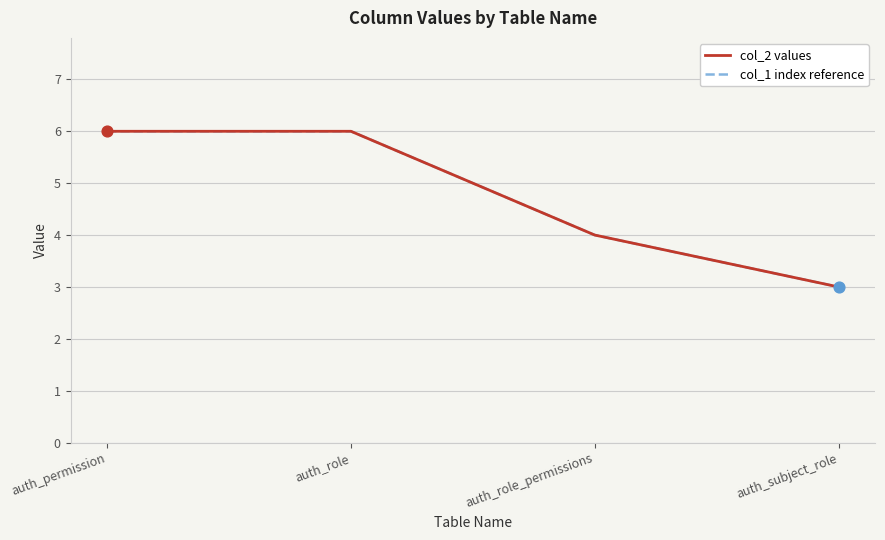

At how many categories does at least one series exceed 5?

2